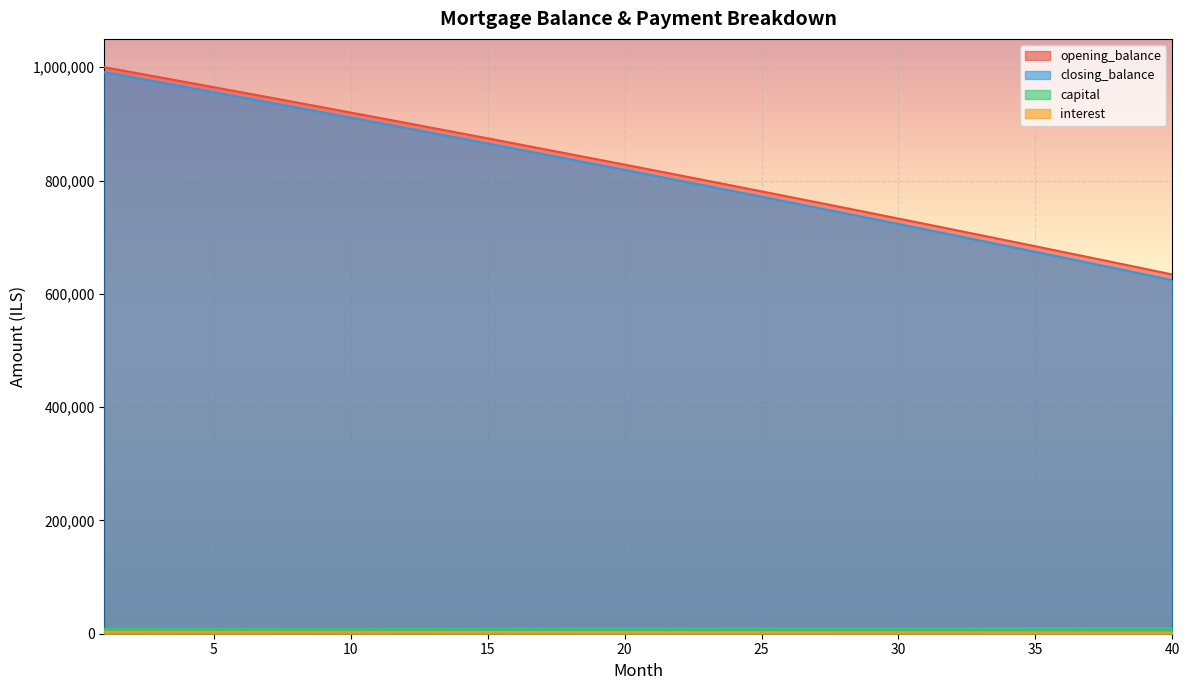

What is the difference between the second highest and second lowest values in the capital series?

1229.2